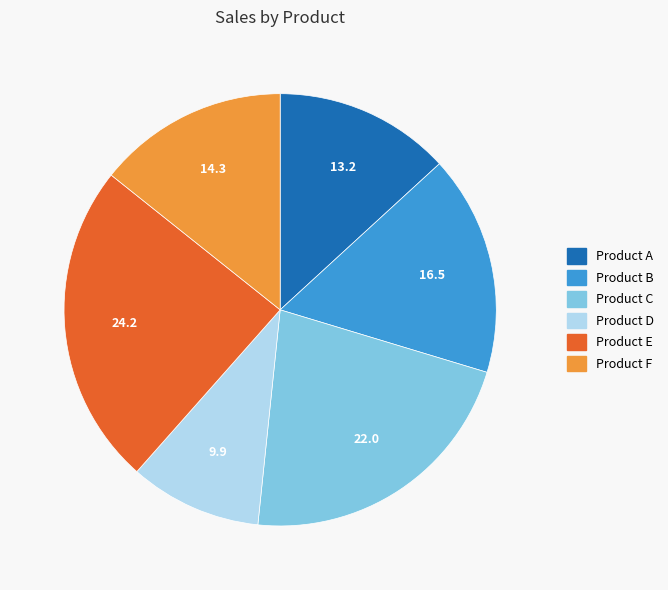

What is the largest slice in the pie chart?

Product E